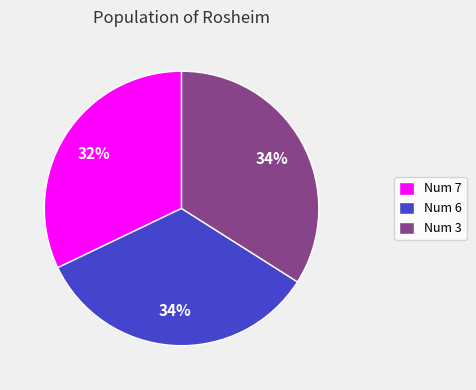

How many segments does this pie chart have?

3